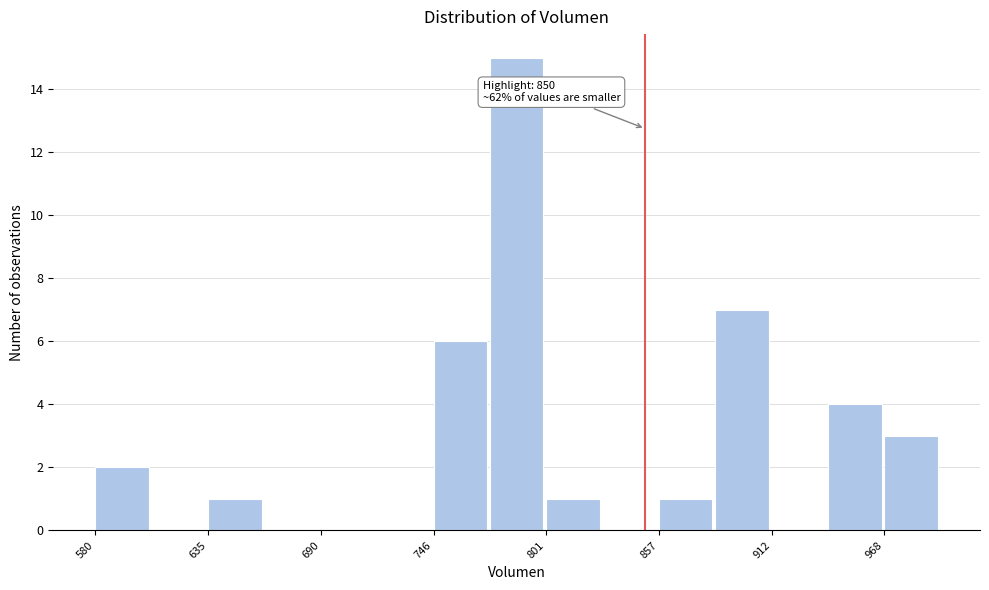

Around what value on the x-axis is the tallest bar? Give the approximate position of its centre, as read against the axis.

790